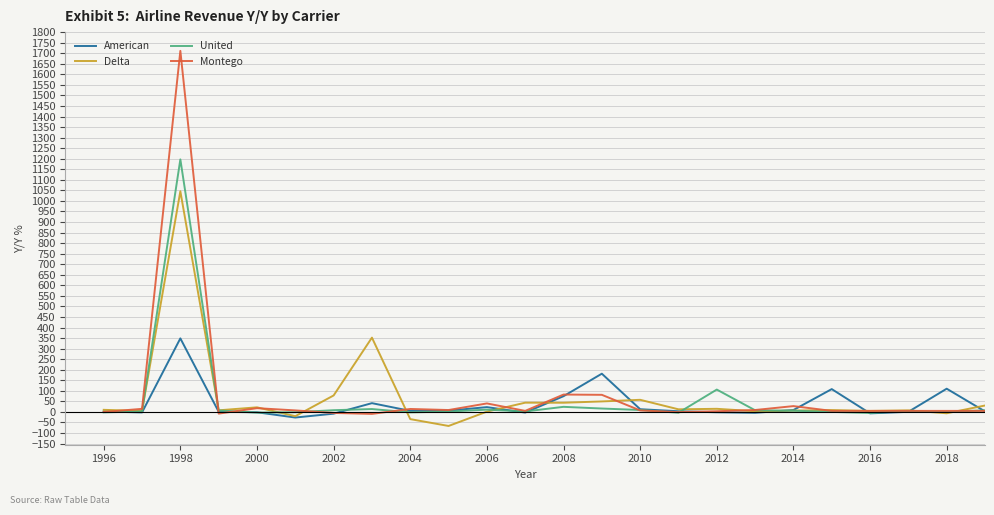

Does the chart display data point markers on the line(s)?

No